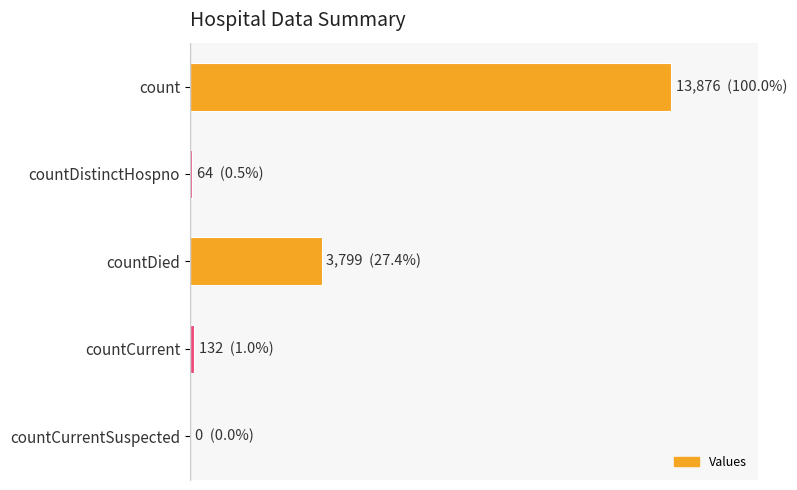

Are the bars horizontal?

Yes